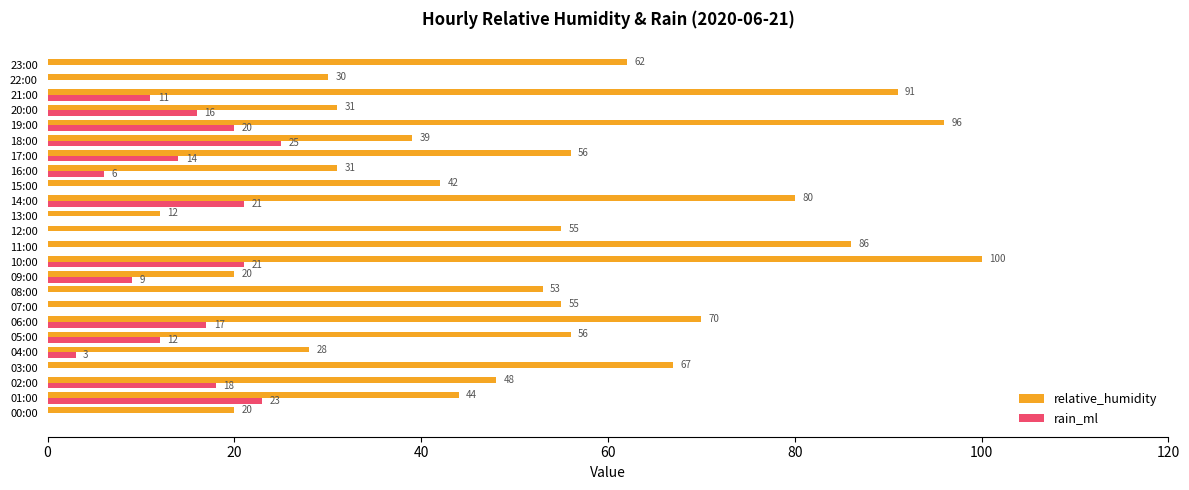

How many distinct data groups are displayed?

2